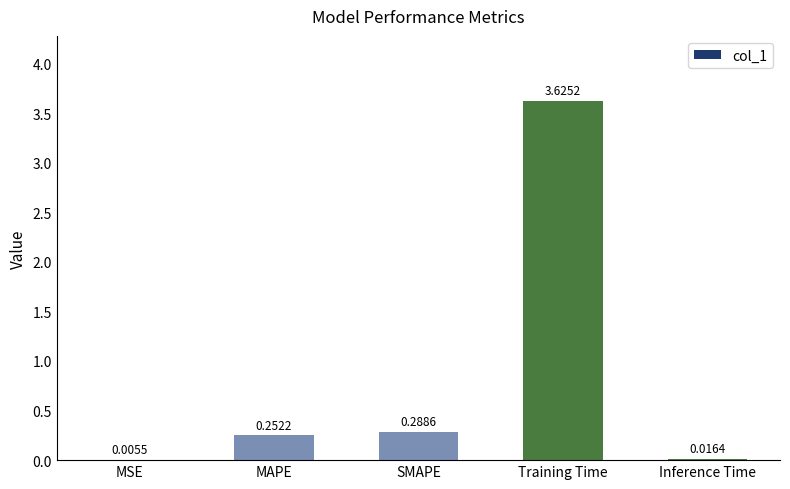

Which category has the highest value across all series?

Training Time